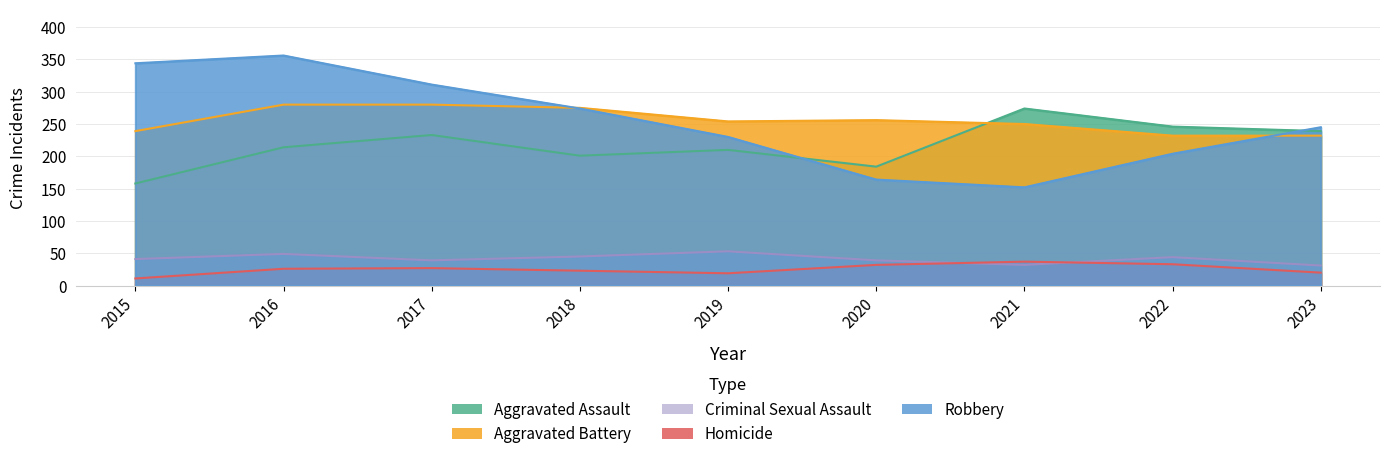

What is the spread (max minus min) of values at 2020?

224